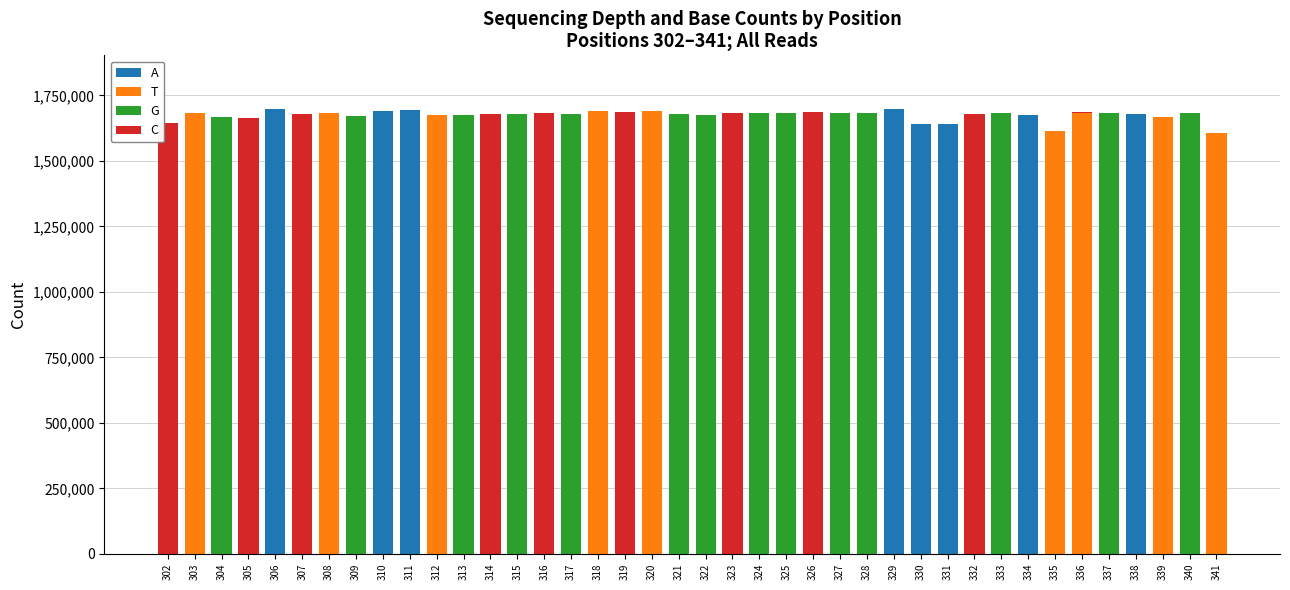

What is the sum of all A values?

13422774